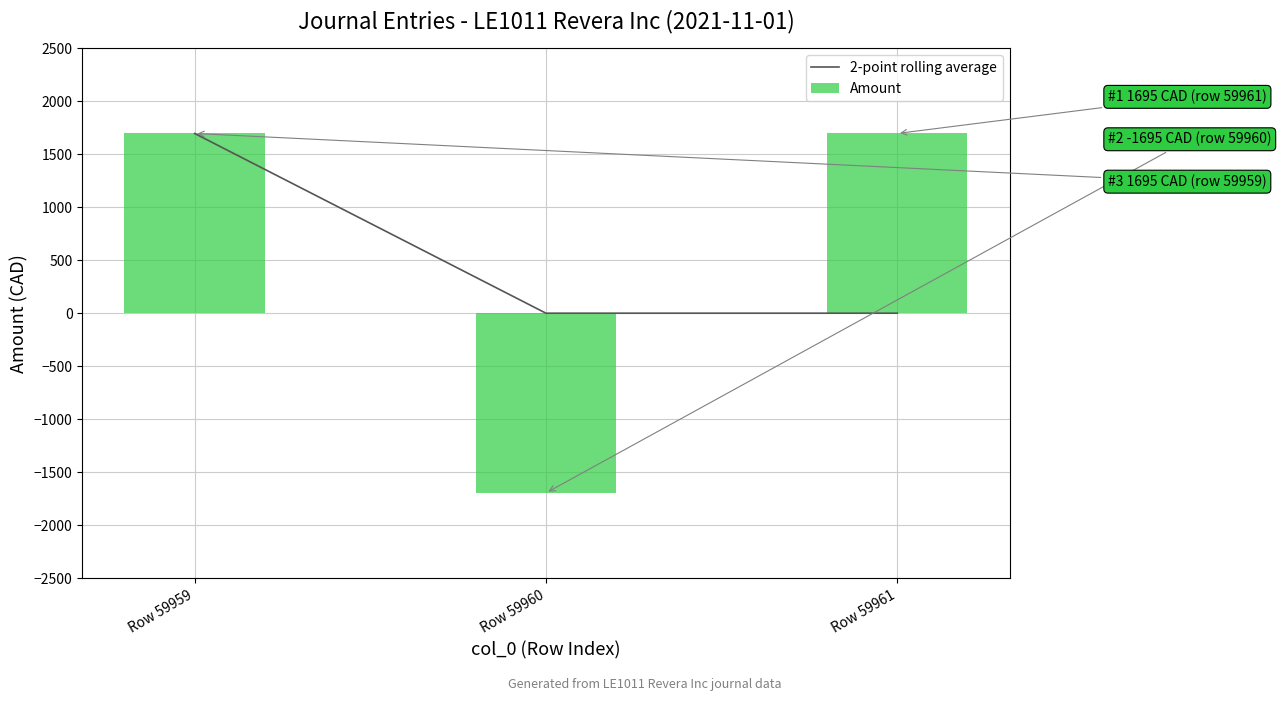

Where is Amount nearest to the value 0?

Row 59959